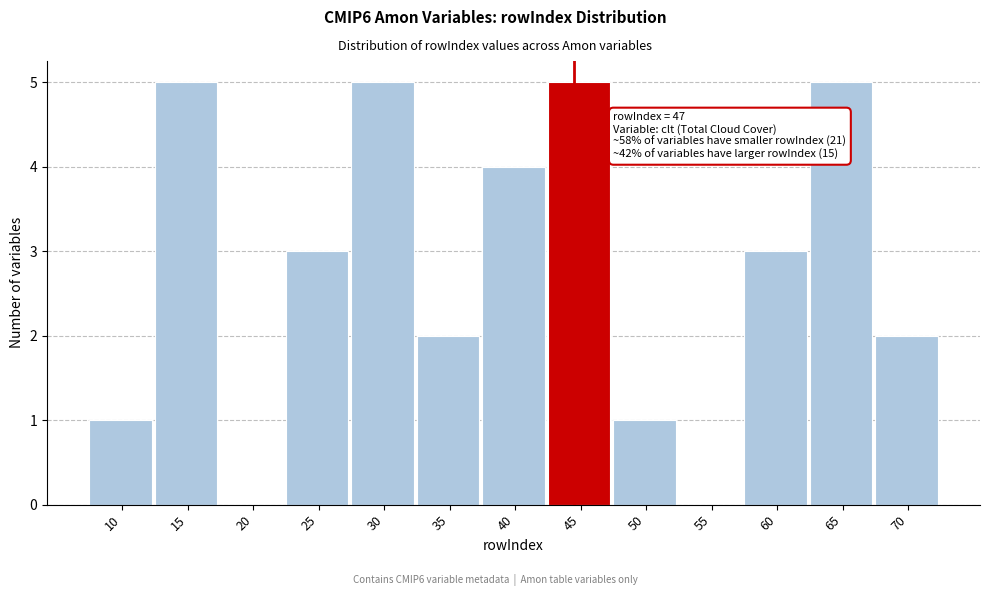

Reading right to left, what are all the values shown in this chart?

70=2	65=5	60=3	55=0	50=1	45=5	40=4	35=2	30=5	25=3	20=0	15=5	10=1